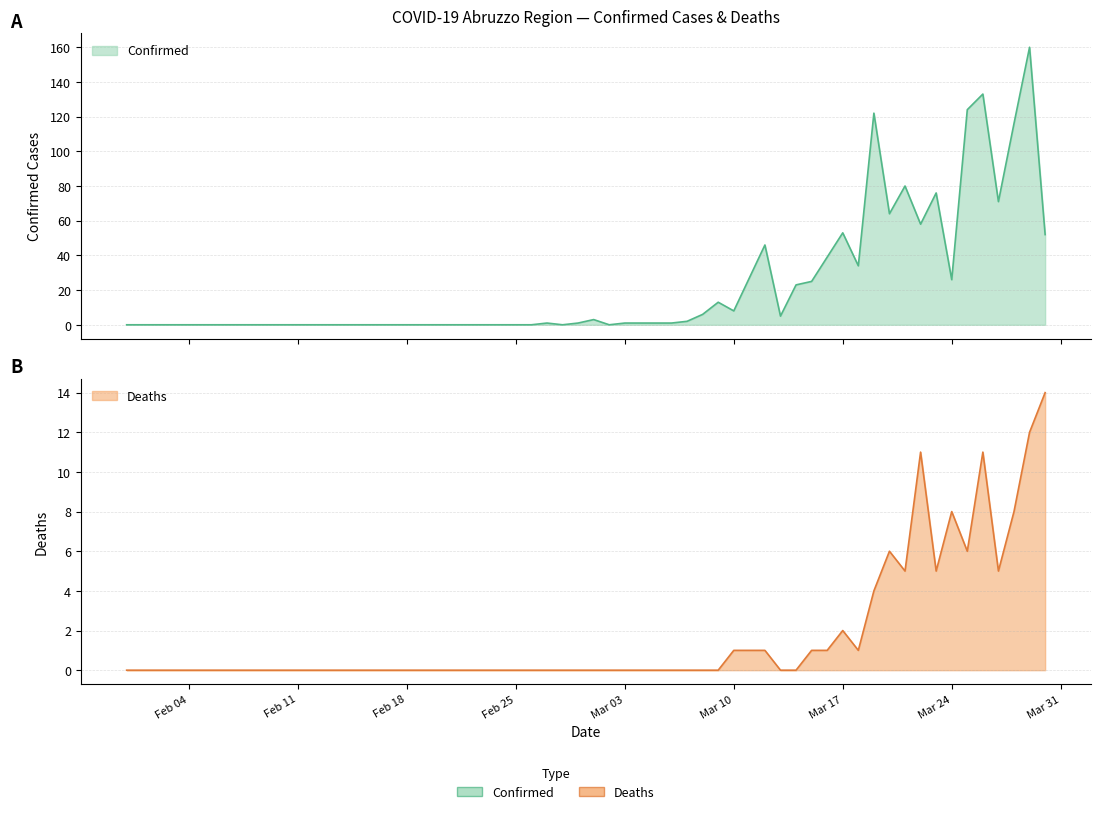

What is the difference between the second highest and minimum values in the Confirmed series?

133